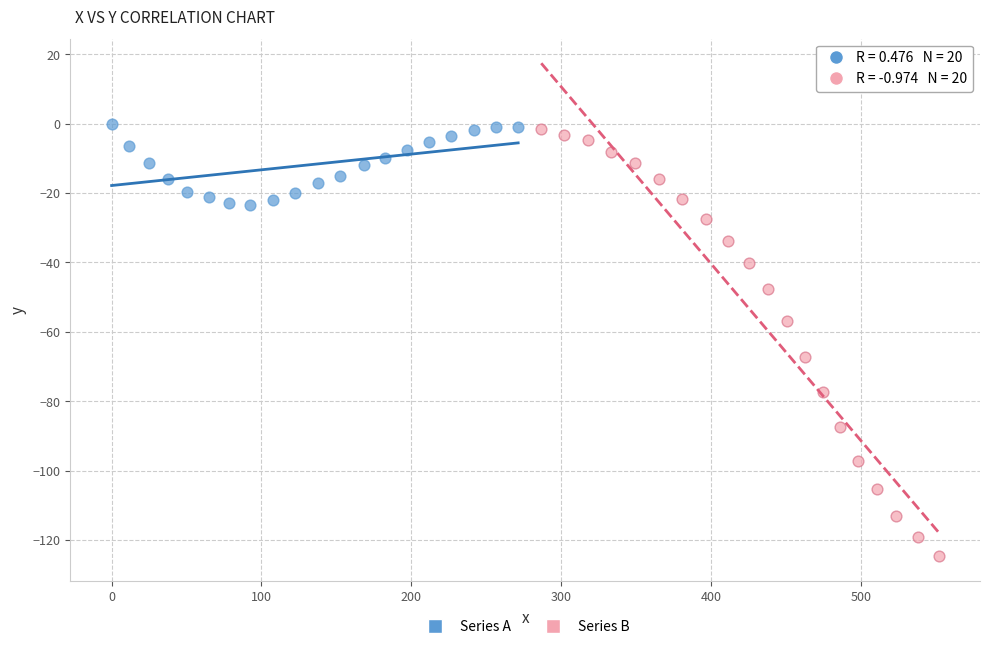

Which series has the widest spread of Y values?

Series B